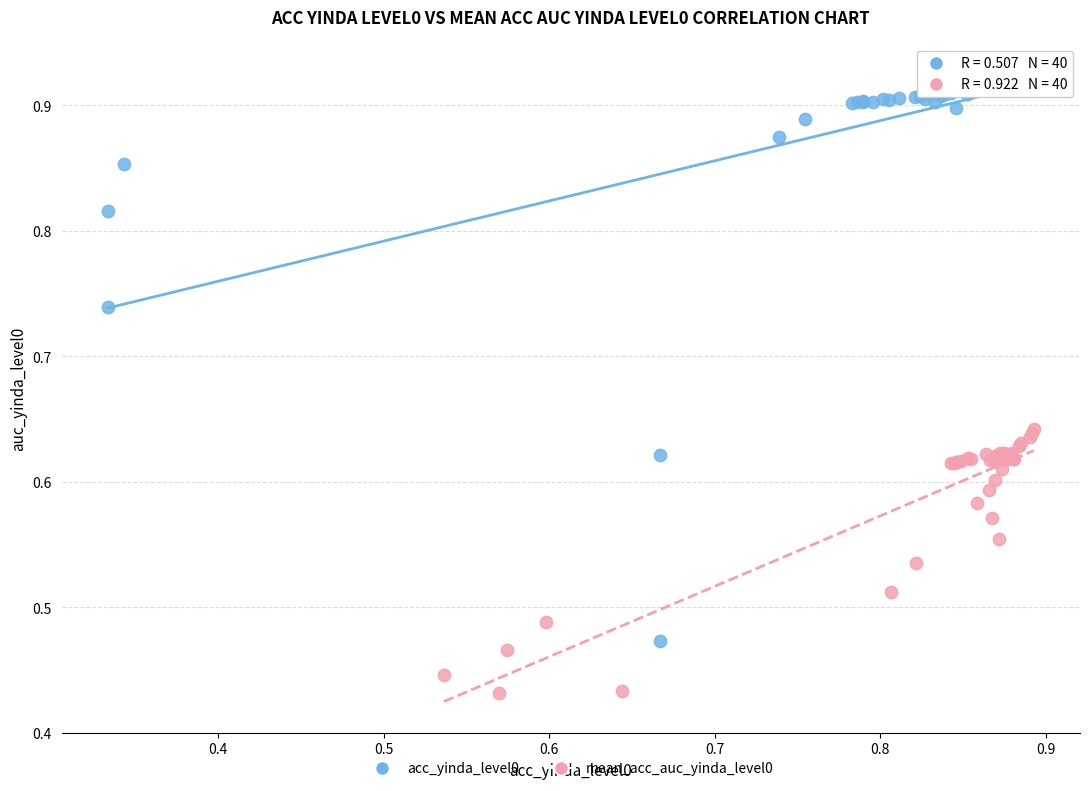

Which series reaches the minimum Y coordinate?

mean_acc_auc_yinda_level0